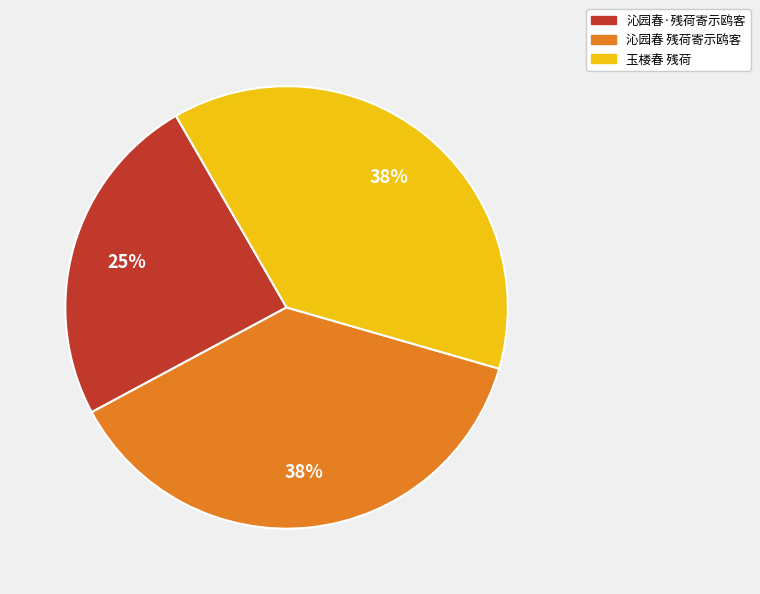

To the nearest percent, what portion does 玉楼春 残荷 represent?

38%